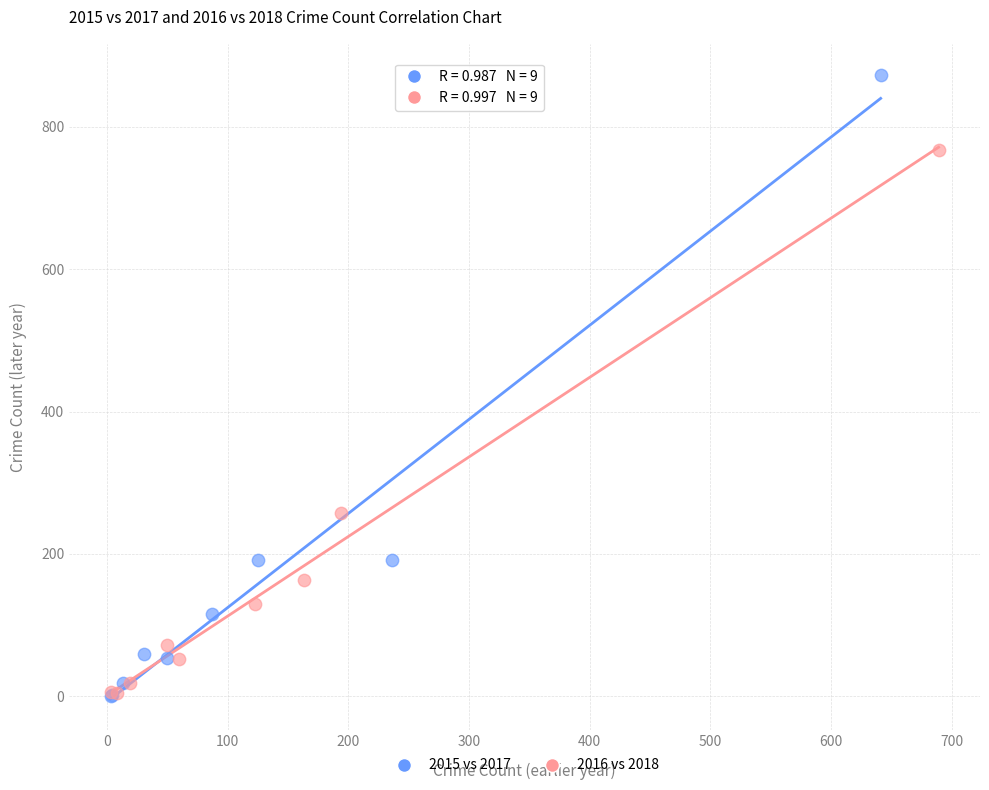

Which series has the widest spread of Y values?

2015 vs 2017